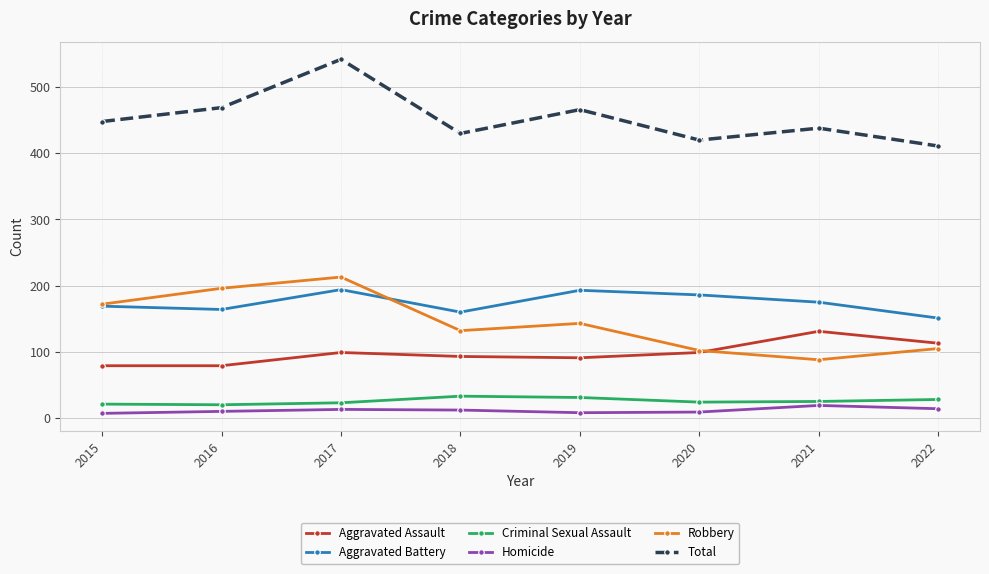

Which series changed the most between 2017 and 2020?

Total